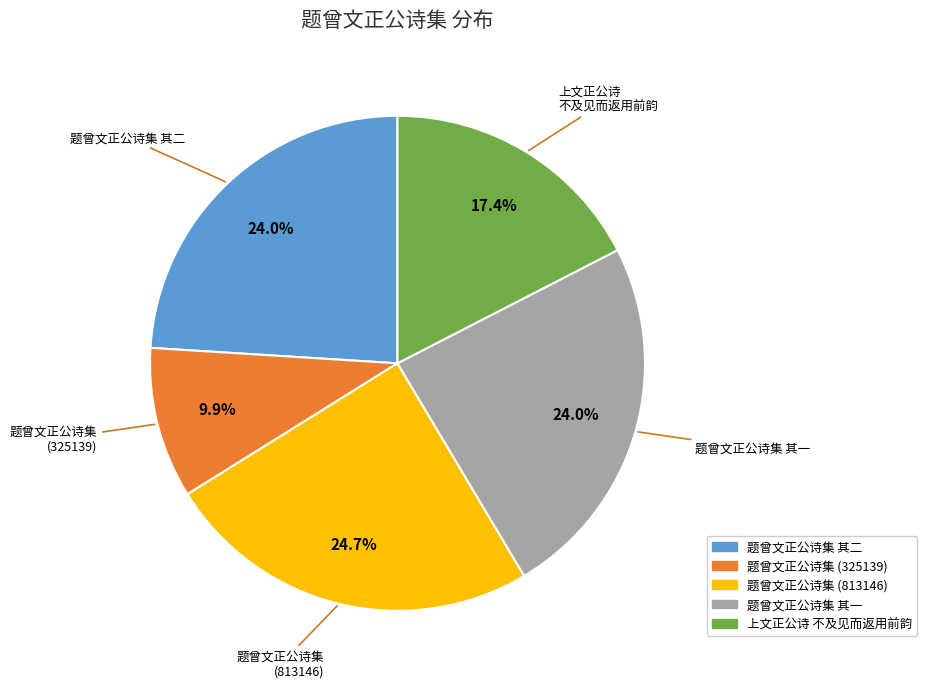

Is there a majority slice in this chart?

No